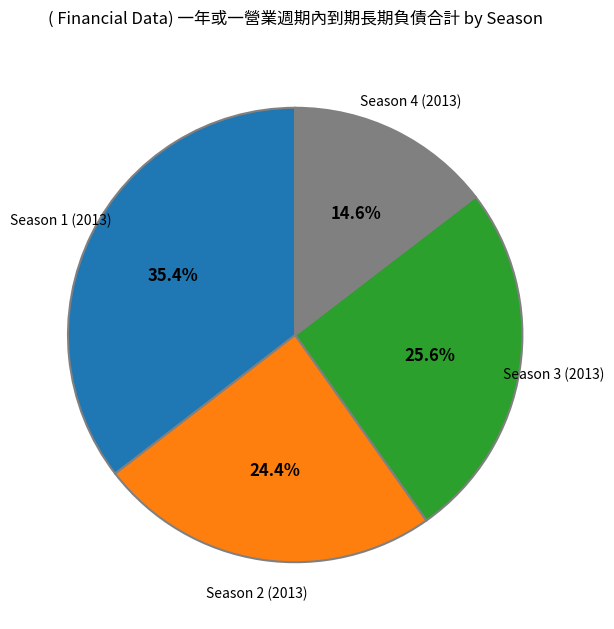

To the nearest percent, what is the combined percentage of Season 3 (2013) and Season 2 (2013)?

50%